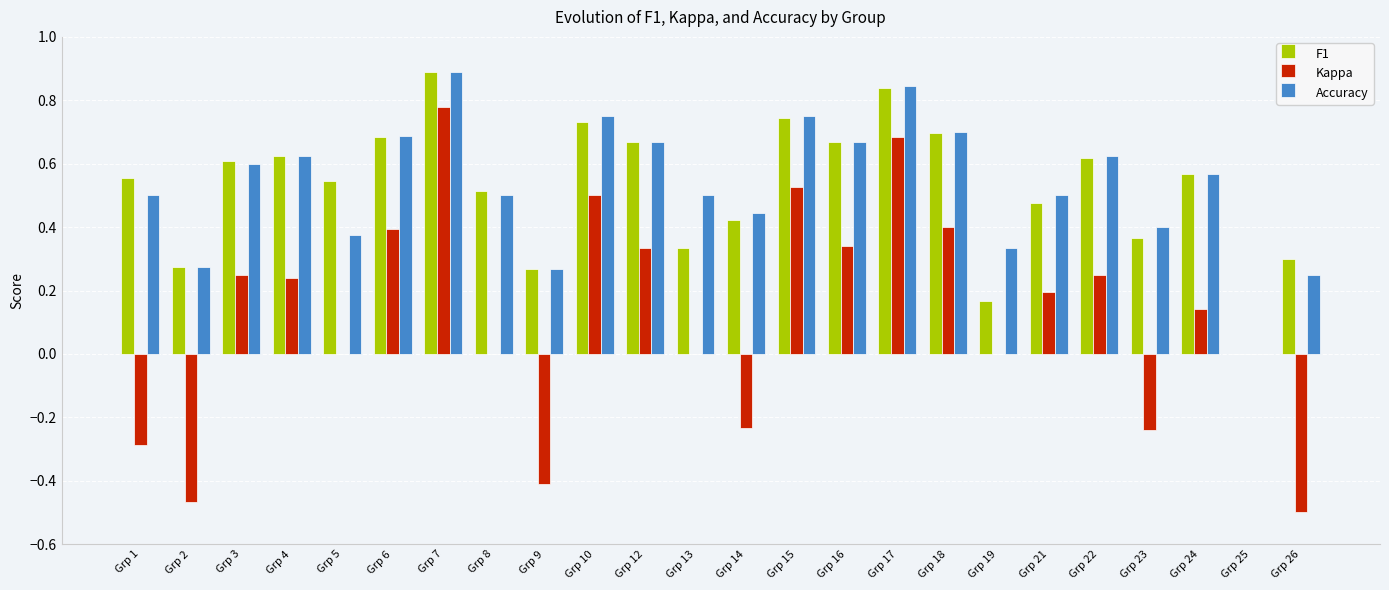

True or false: F1 has a value of 0.1 at Grp 9.

False